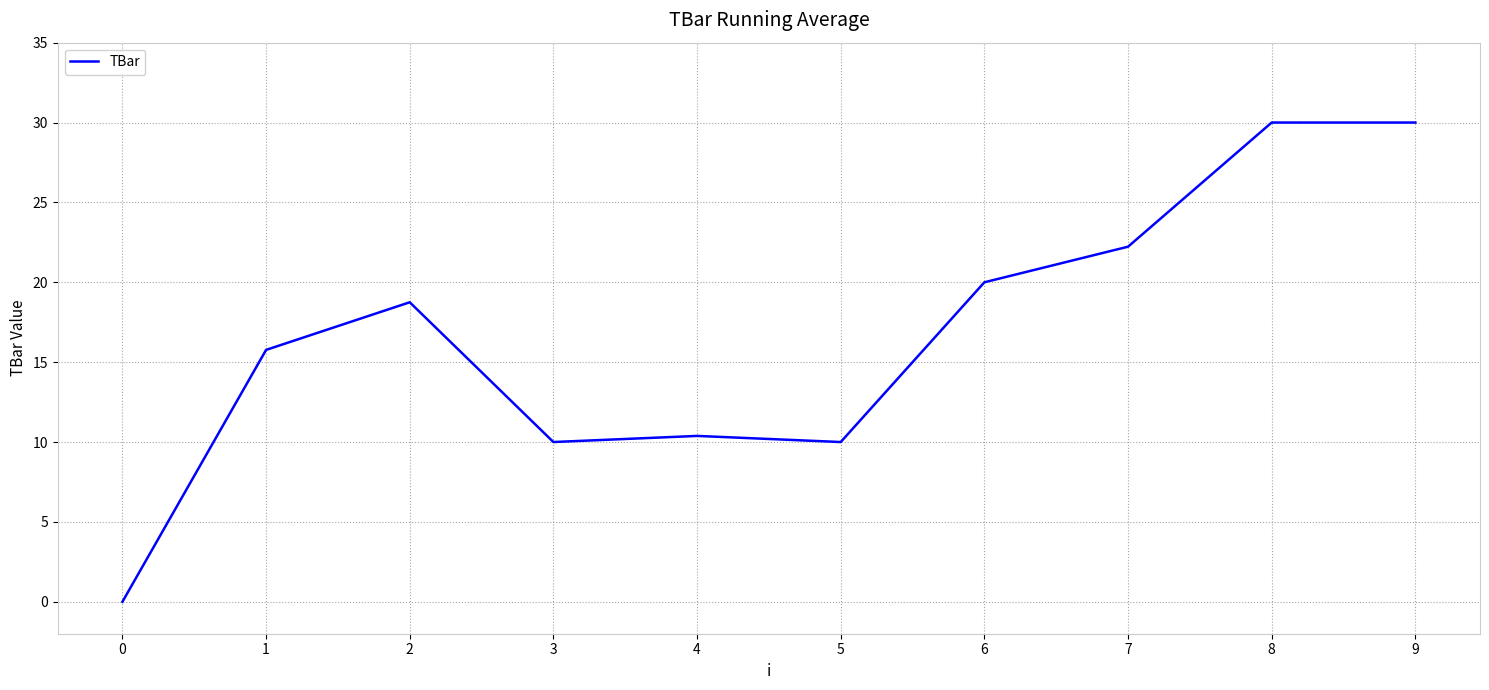

At which category does the data reach its first local peak?

2